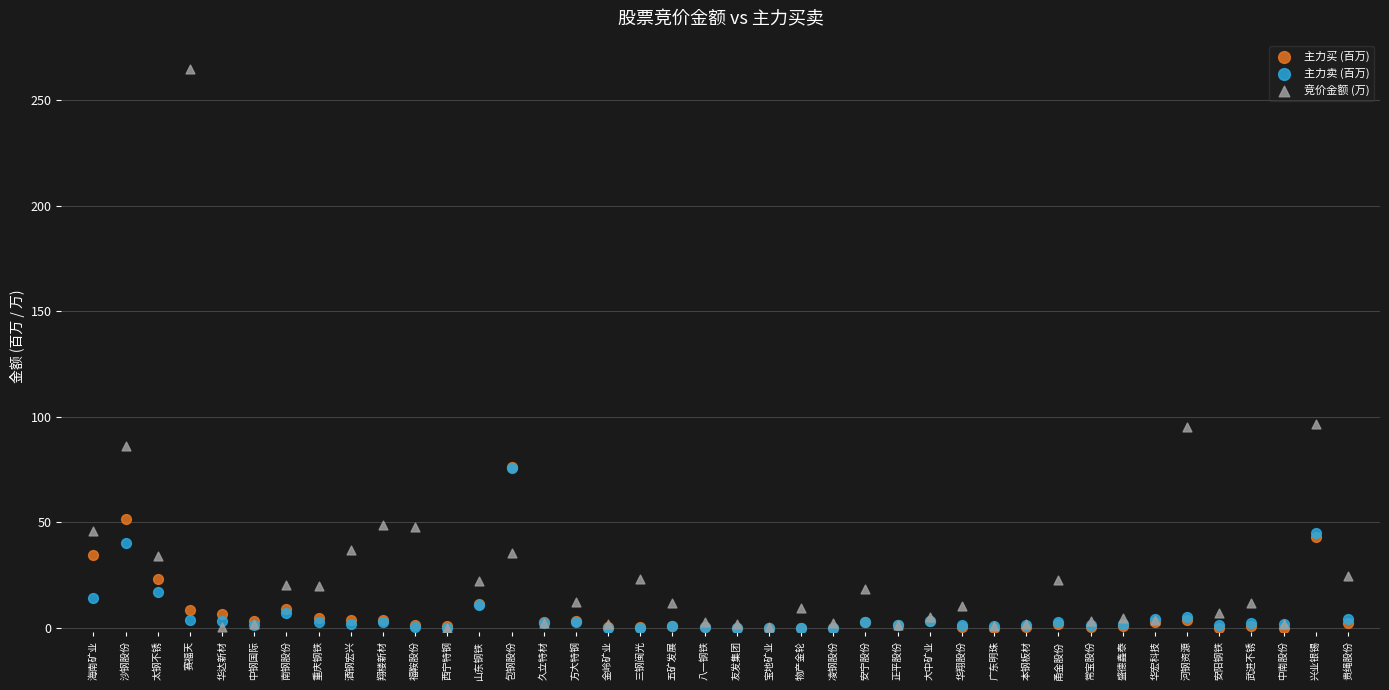

Which series reaches the maximum Y coordinate?

竞价金额 (万)